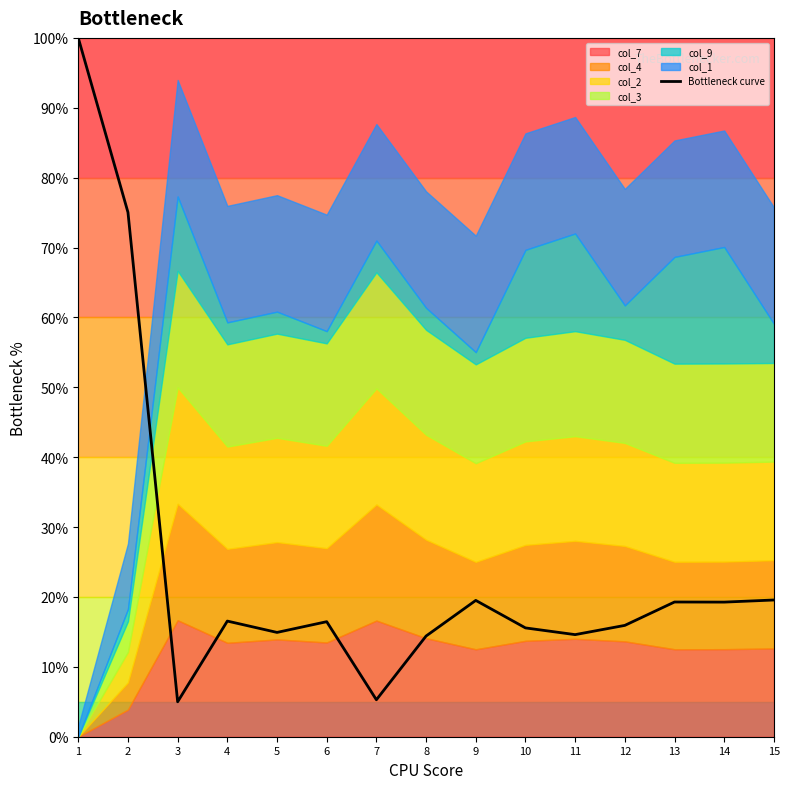

How many data points are above 16?

8